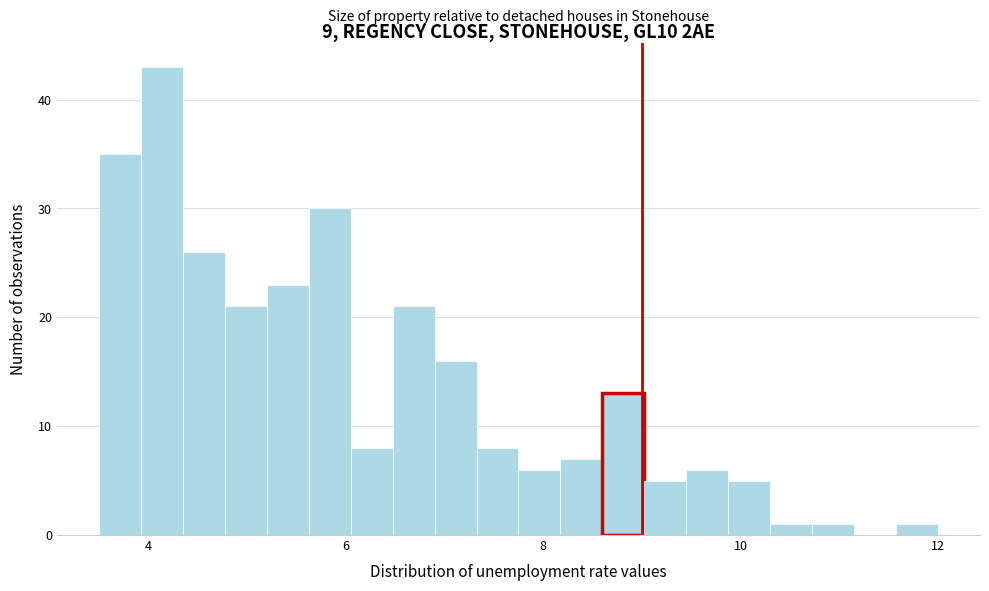

Around what value on the x-axis is the tallest bar? Give the approximate position of its centre, as read against the axis.

4.2